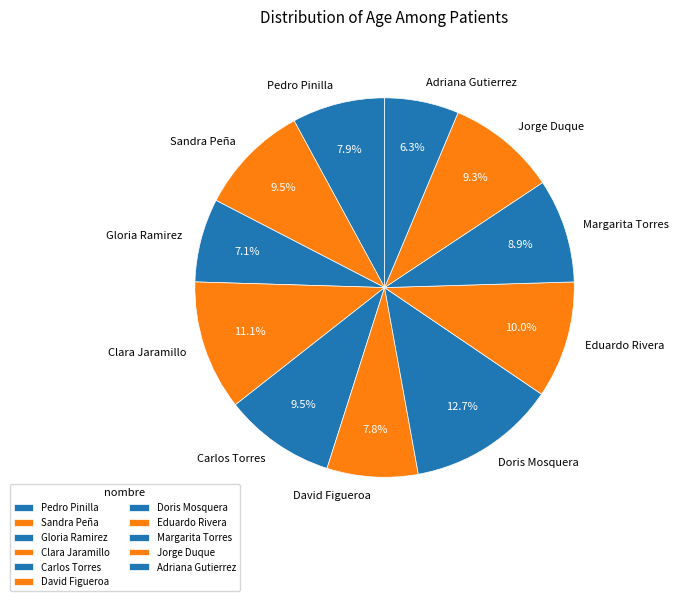

What is the largest slice in the pie chart?

Doris Mosquera